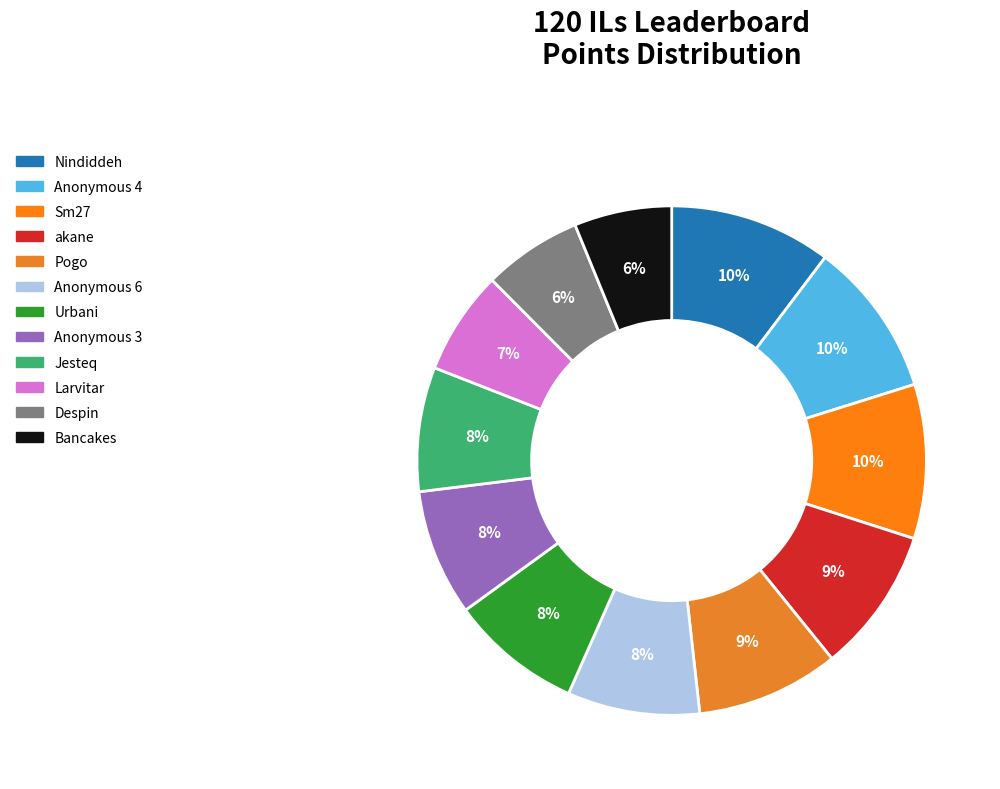

To the nearest percent, what portion does Sm27 represent?

10%